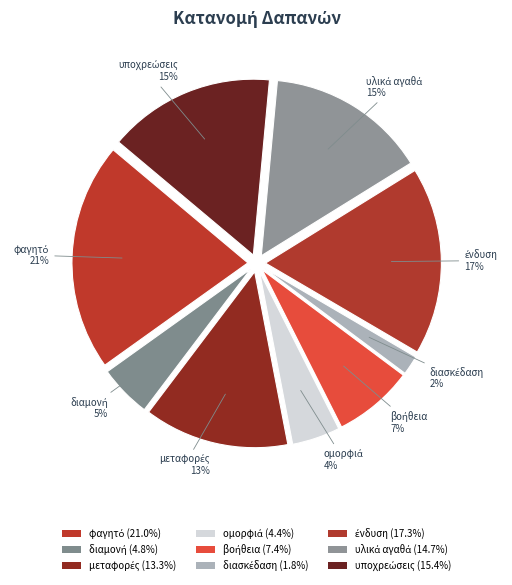

How many slices are in this pie chart?

9